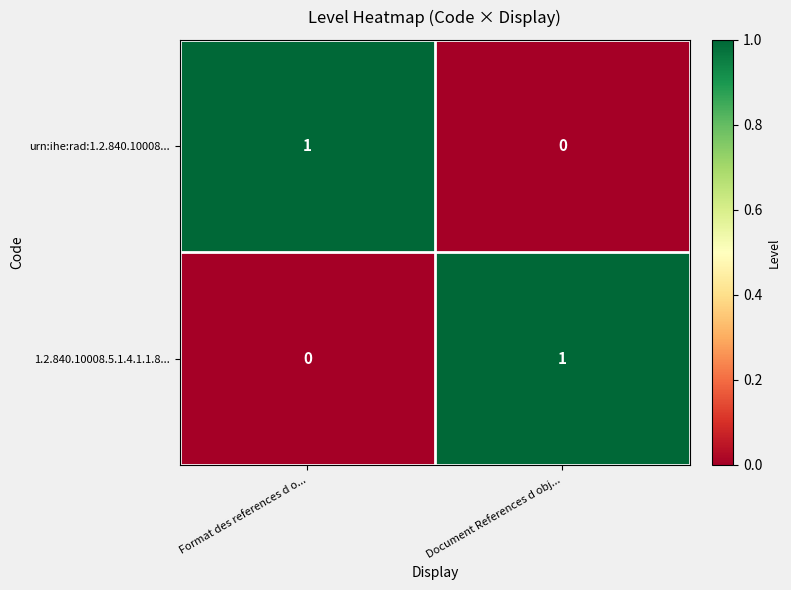

The value of 1.2.840.10008.5.1.4.1.1.8... at Format des references d o... is 1. True or false?

False